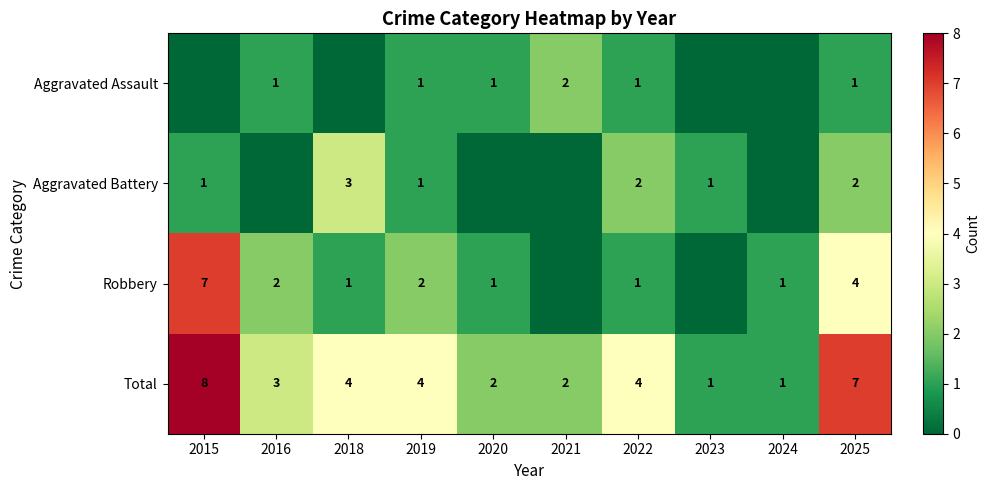

Is the value of Total at 2015 greater than the value of Aggravated Battery at 2023?

Yes